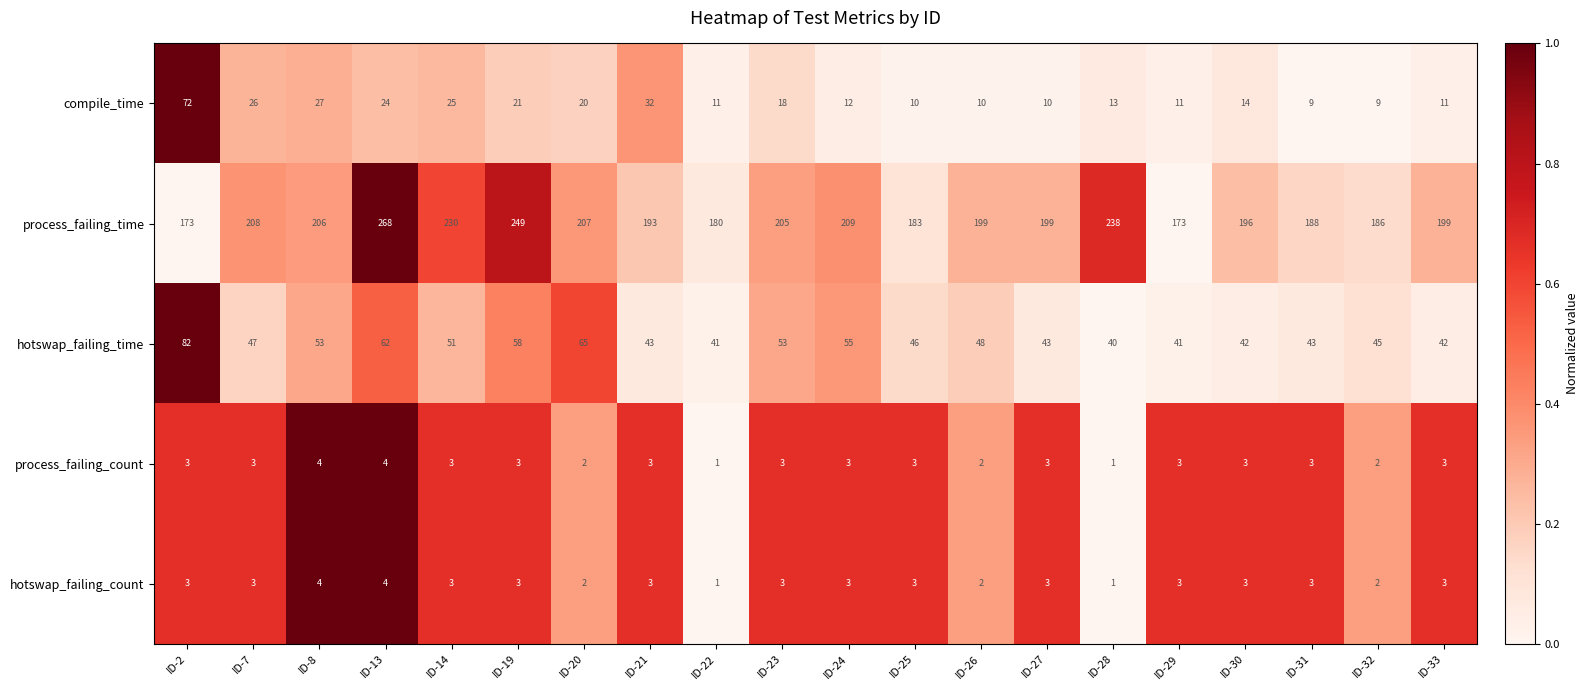

What is the total value across all series at ID-25?

245